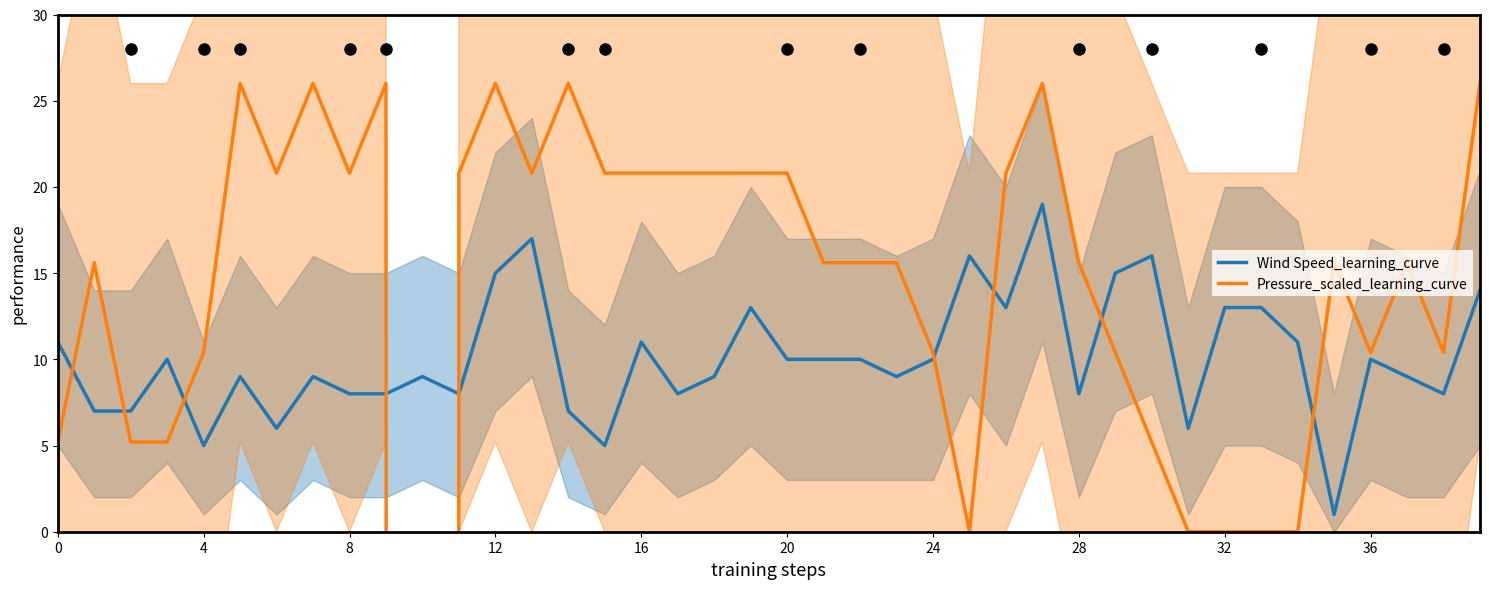

True or false: Wind Speed_learning_curve has a value of 6 at 36.

False